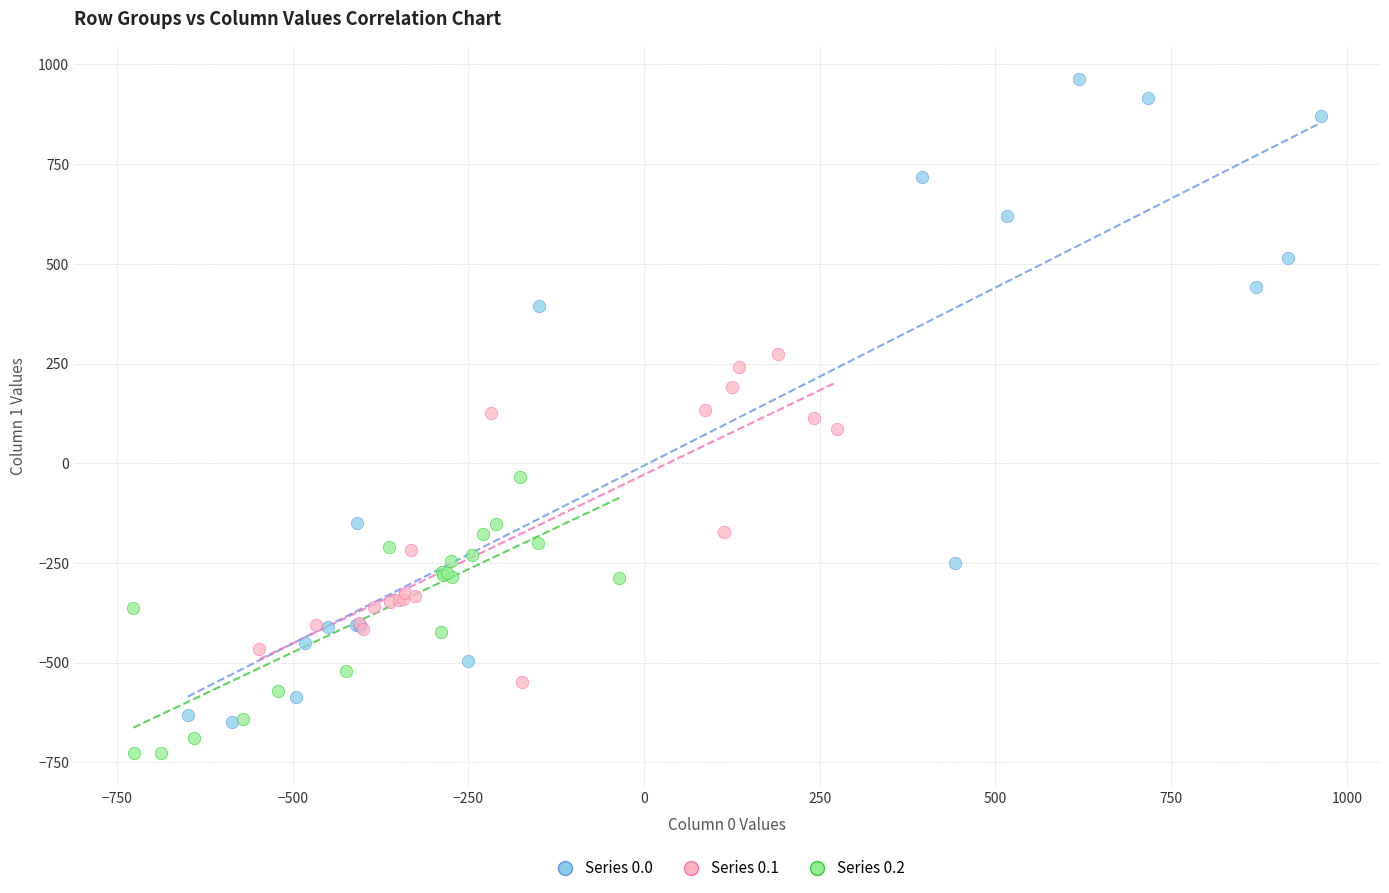

Which series has the widest spread of Y values?

Series 0.0